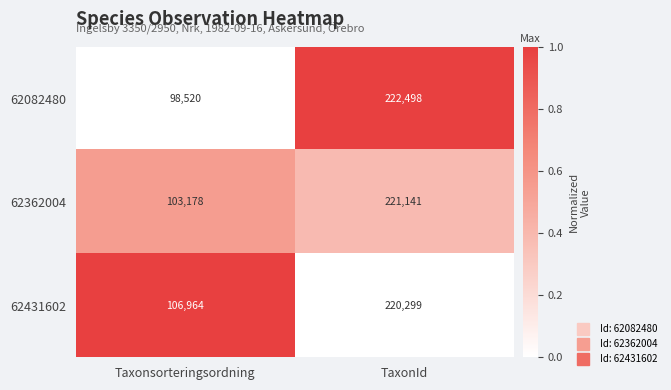

Rank the series at TaxonId from lowest to highest value.

62431602, 62362004, 62082480